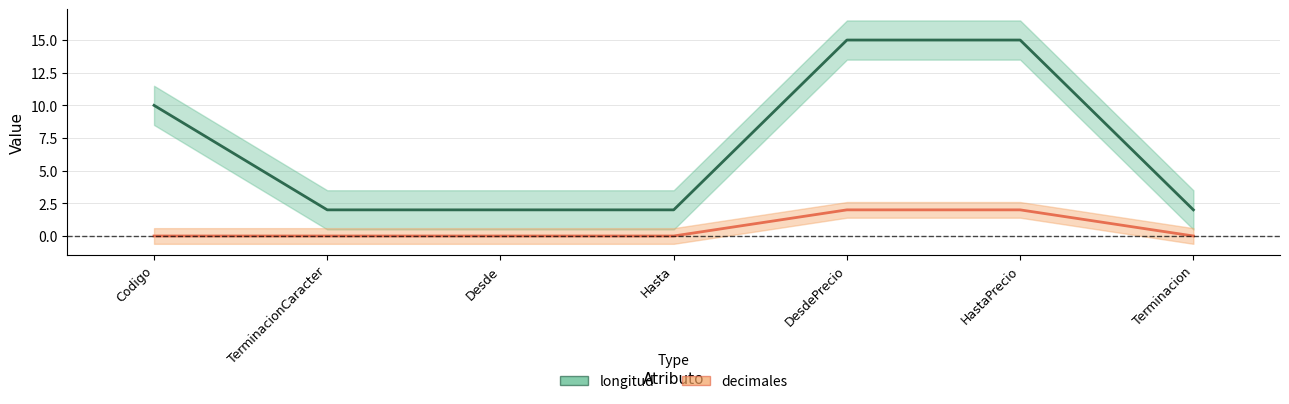

True or false: longitud and decimales cross at least once.

False